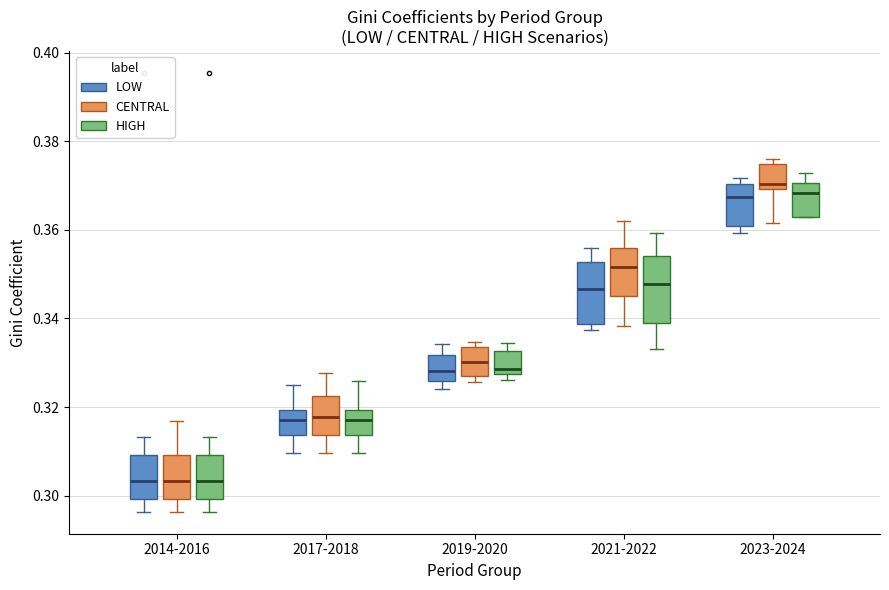

Reading left to right, read every box against the y-axis: the position of its median line, the range the box covers, and the ends of its whiskers. The values are not printed on the chart, so give them approximately, as read against the axis.

2014-2016 (LOW): median 0.304, box 0.300 to 0.310, whiskers 0.296 to 0.314
2014-2016 (CENTRAL): median 0.304, box 0.300 to 0.310, whiskers 0.296 to 0.316
2014-2016 (HIGH): median 0.304, box 0.300 to 0.310, whiskers 0.296 to 0.314
2017-2018 (LOW): median 0.316, box 0.314 to 0.320, whiskers 0.310 to 0.324
2017-2018 (CENTRAL): median 0.318, box 0.314 to 0.322, whiskers 0.310 to 0.328
2017-2018 (HIGH): median 0.316, box 0.314 to 0.320, whiskers 0.310 to 0.326
2019-2020 (LOW): median 0.328, box 0.326 to 0.332, whiskers 0.324 to 0.334
2019-2020 (CENTRAL): median 0.330, box 0.328 to 0.334, whiskers 0.326 to 0.334 (just above the box's upper edge)
2019-2020 (HIGH): median 0.328 (just above the box's lower edge), box 0.328 to 0.332, whiskers 0.326 to 0.334
2021-2022 (LOW): median 0.346, box 0.338 to 0.352, whiskers 0.338 (just below the box's lower edge) to 0.356
2021-2022 (CENTRAL): median 0.352, box 0.344 to 0.356, whiskers 0.338 to 0.362
2021-2022 (HIGH): median 0.348, box 0.338 to 0.354, whiskers 0.334 to 0.360
2023-2024 (LOW): median 0.368, box 0.360 to 0.370, whiskers 0.360 (just below the box's lower edge) to 0.372
2023-2024 (CENTRAL): median 0.370 (just above the box's lower edge), box 0.370 to 0.374, whiskers 0.362 to 0.376
2023-2024 (HIGH): median 0.368, box 0.362 to 0.370, whiskers 0.362 to 0.372